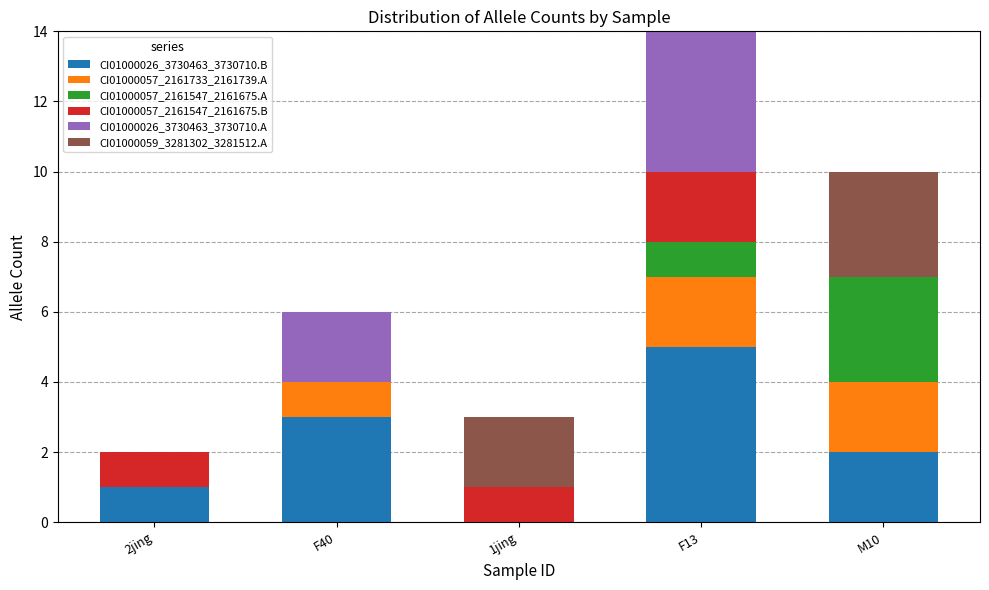

At which category is the sum across all series the highest?

F13